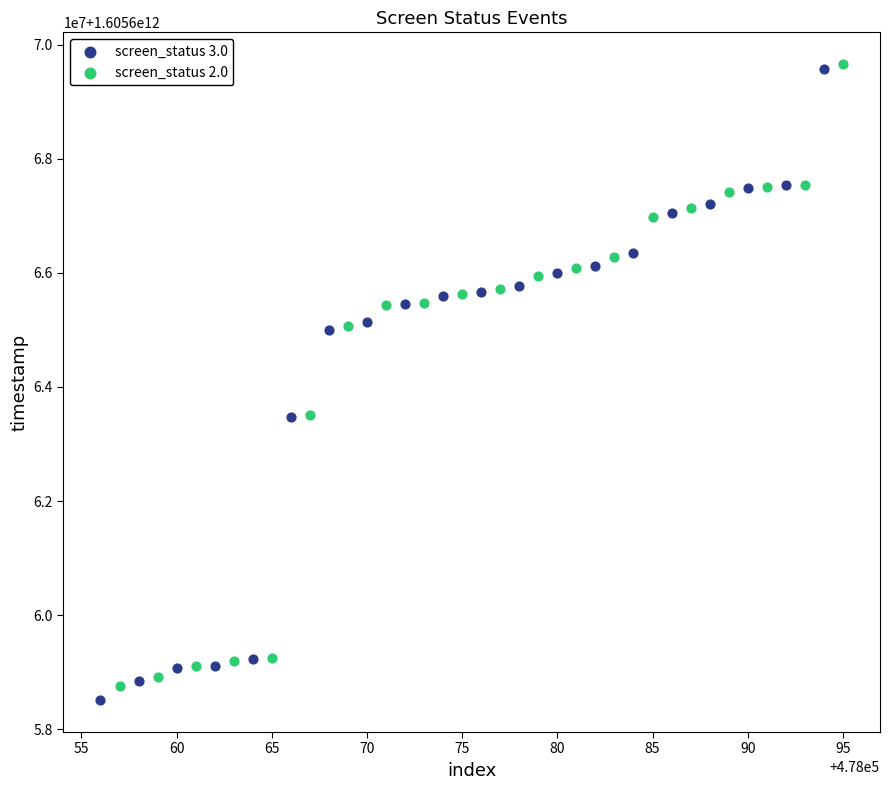

Which series has the largest Y range (max minus min)?

screen_status 3.0